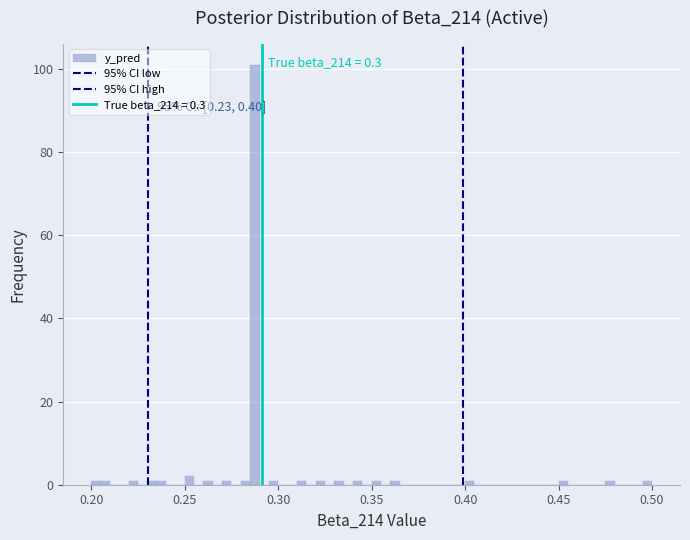

Around what value on the x-axis is the tallest bar? Give the approximate position of its centre, as read against the axis.

0.290